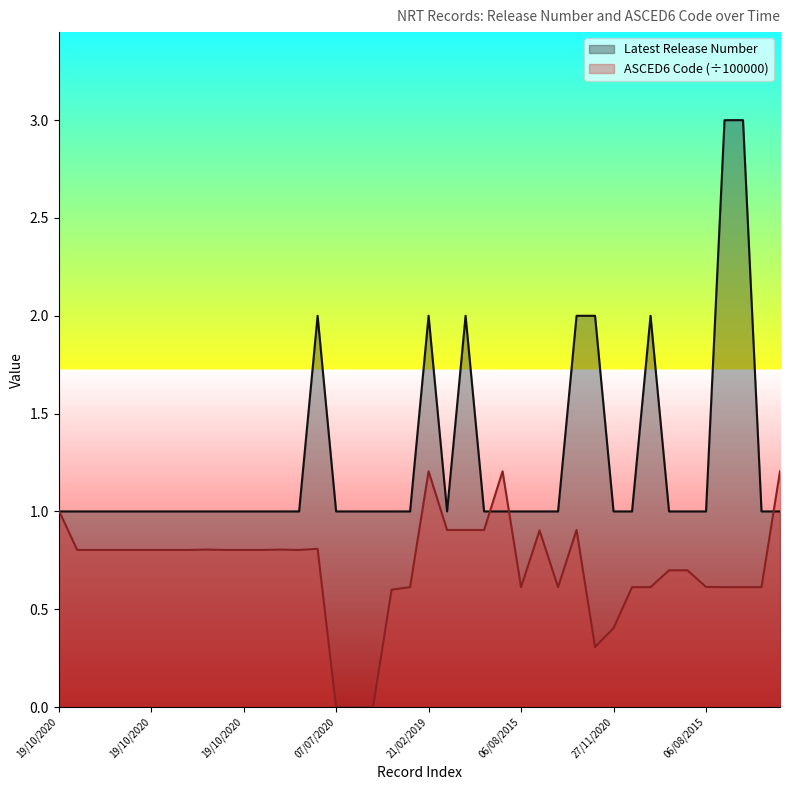

What is the sum of all Latest Release Number values?

50.0